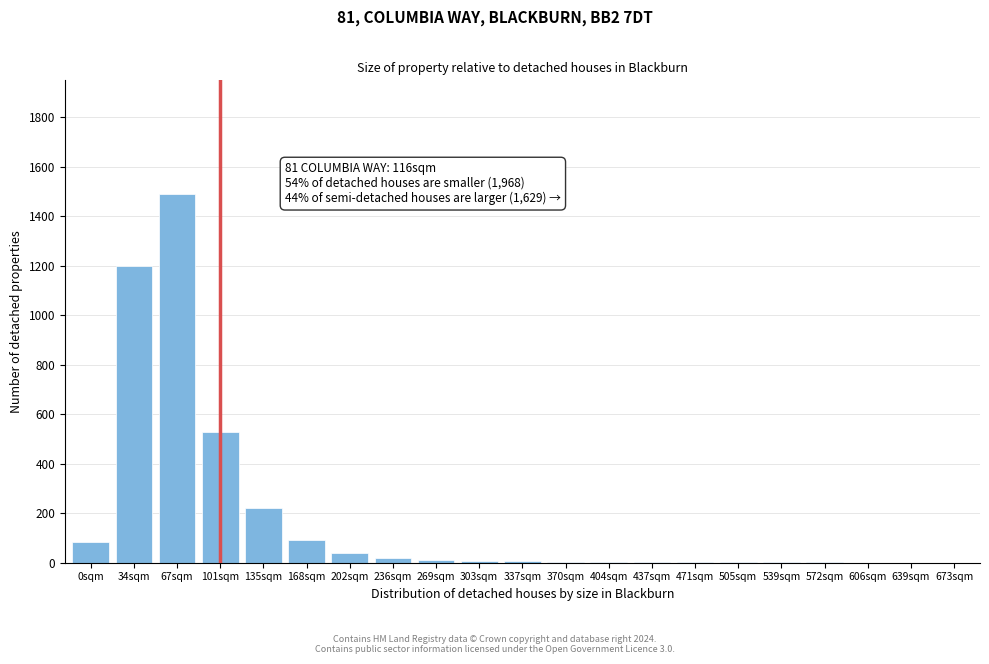

At which label is the value closest to 745?

101sqm